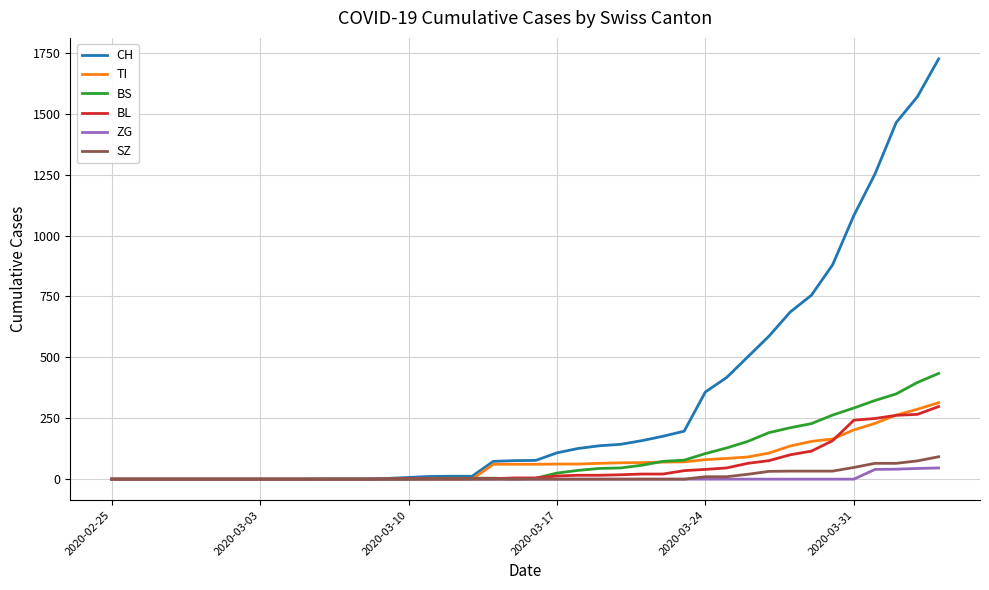

What is the maximum value shown in the chart?

1725